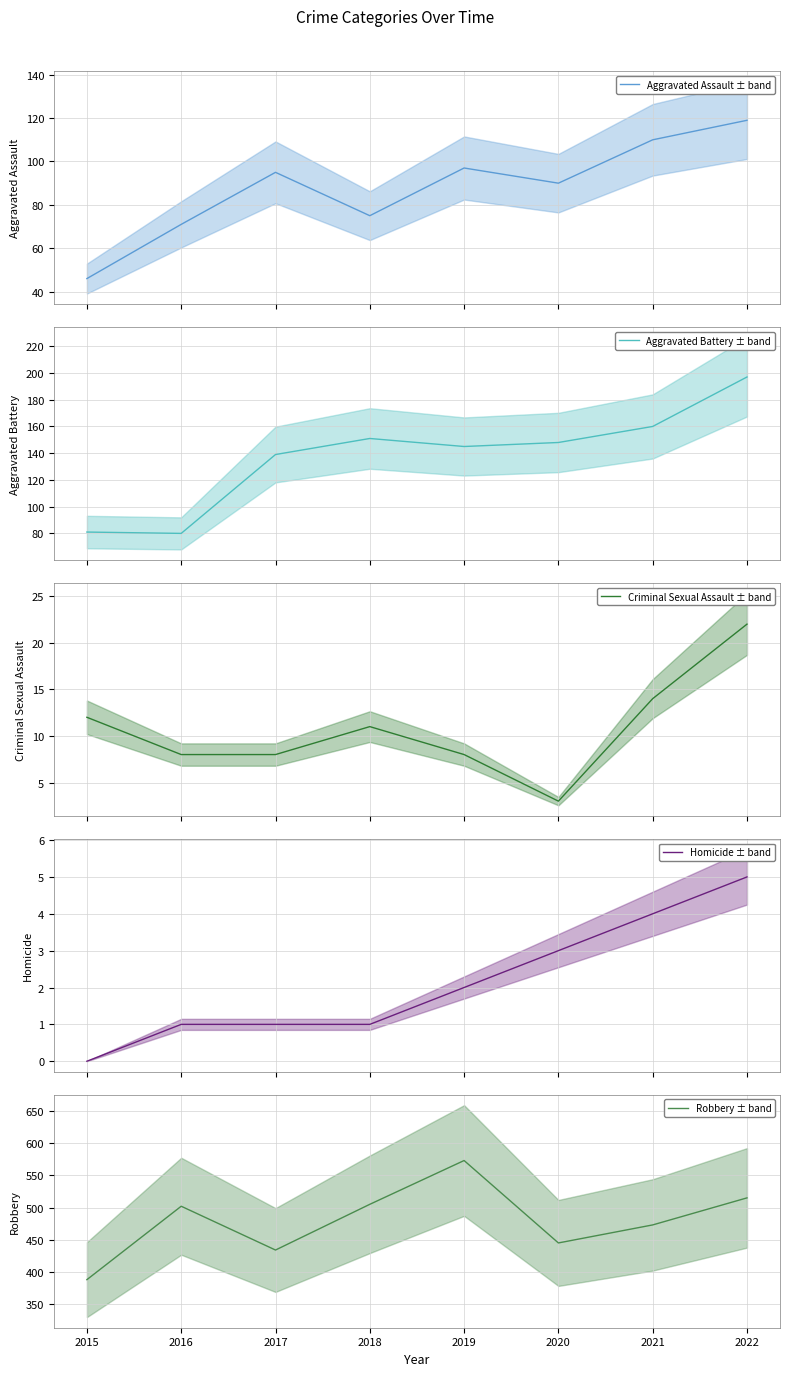

At which category does Aggravated Assault ± band reach its first local valley?

2018